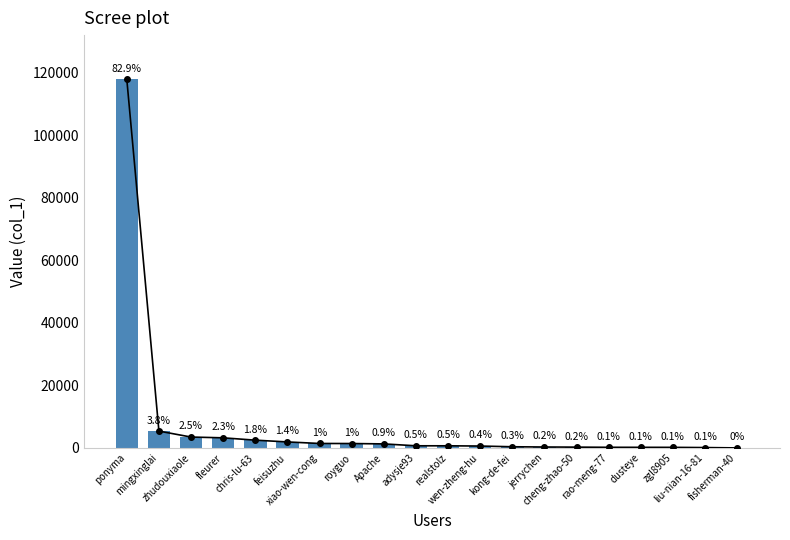

Which label corresponds to the smallest value in the chart?

fisherman-40